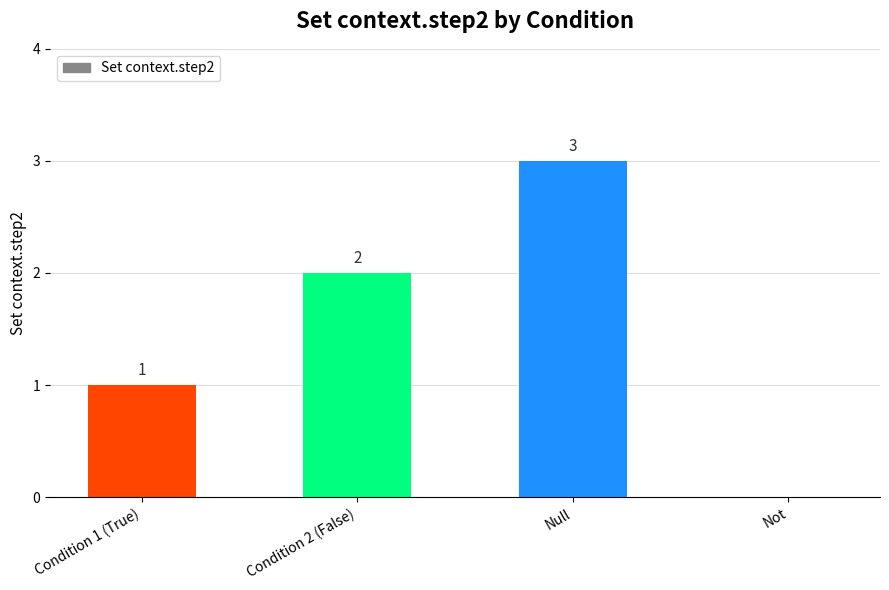

What is the change in value from Condition 1 (True) to Not?

-1